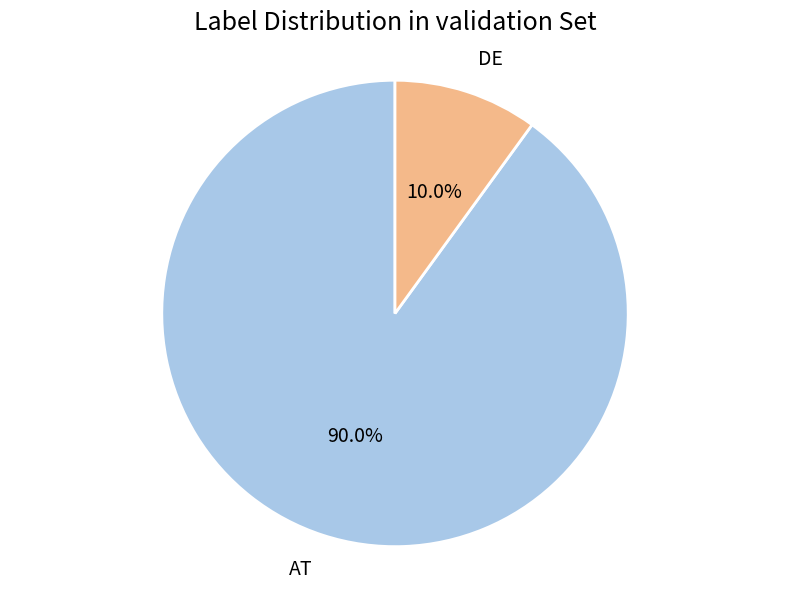

True or false: AT accounts for 99% of the total.

False